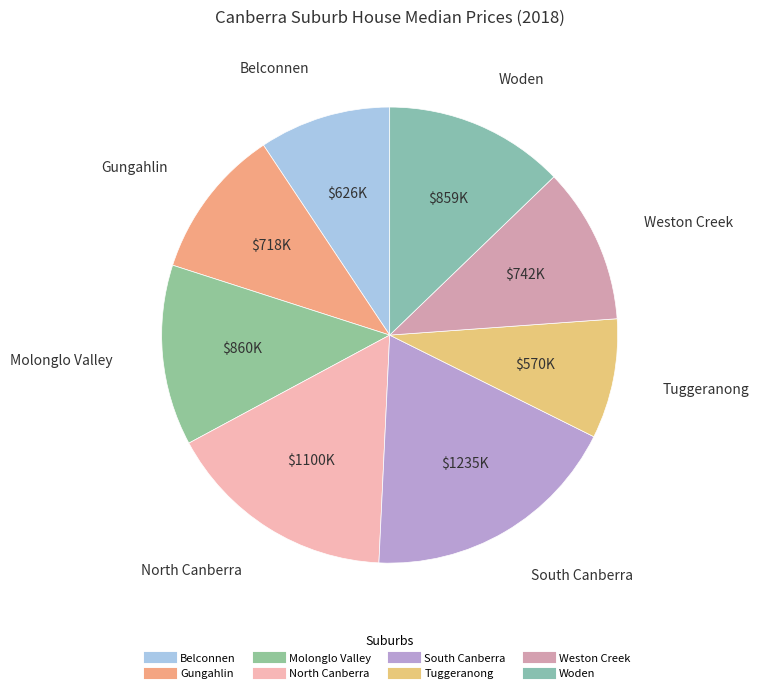

Count the number of slices in the pie.

8